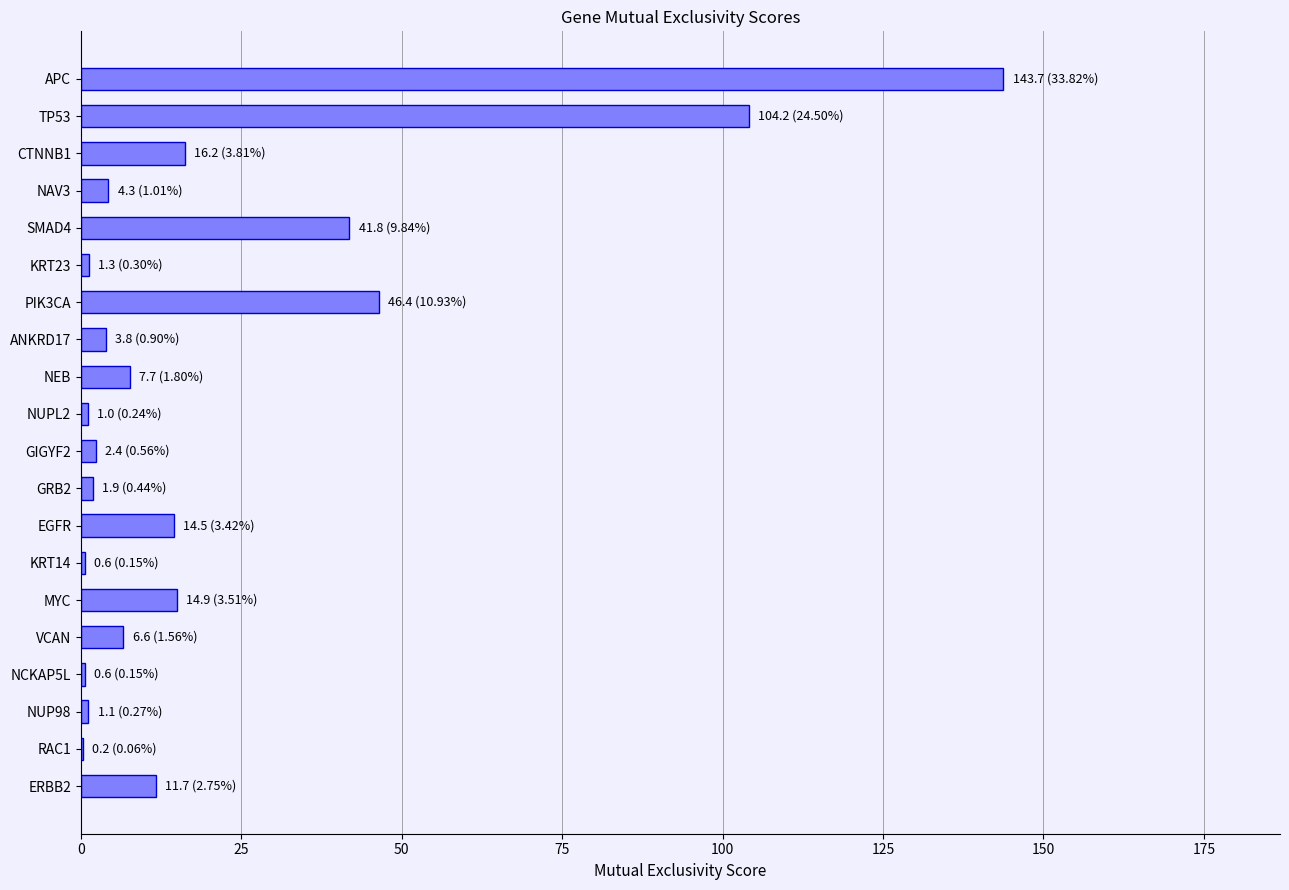

What is the sum of all values?

425.0